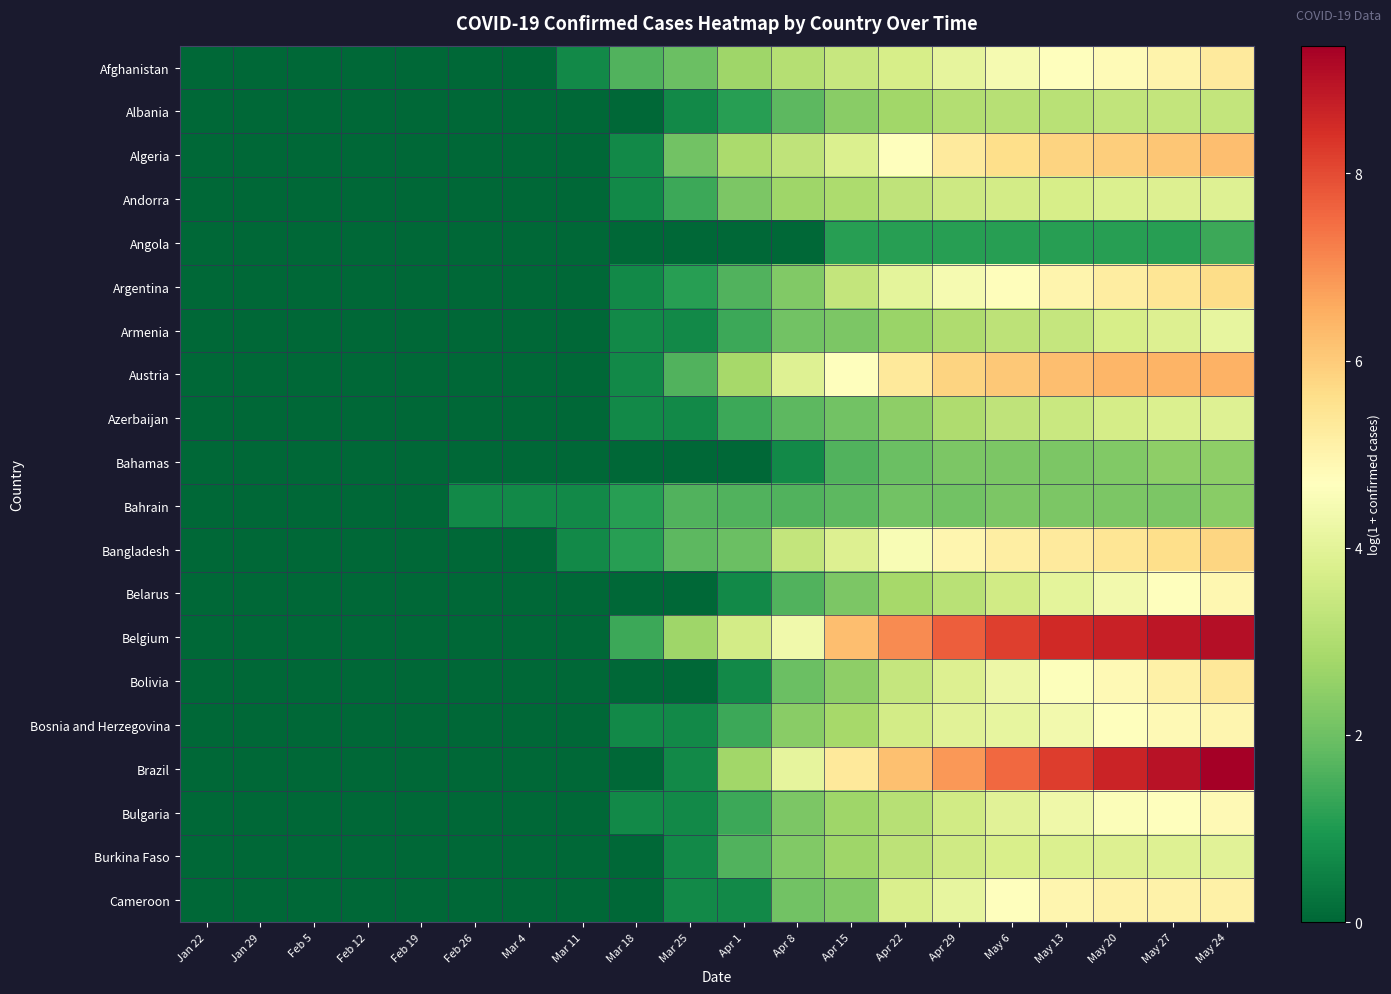

Between Feb 5 and May 24, which series saw the biggest shift?

Brazil